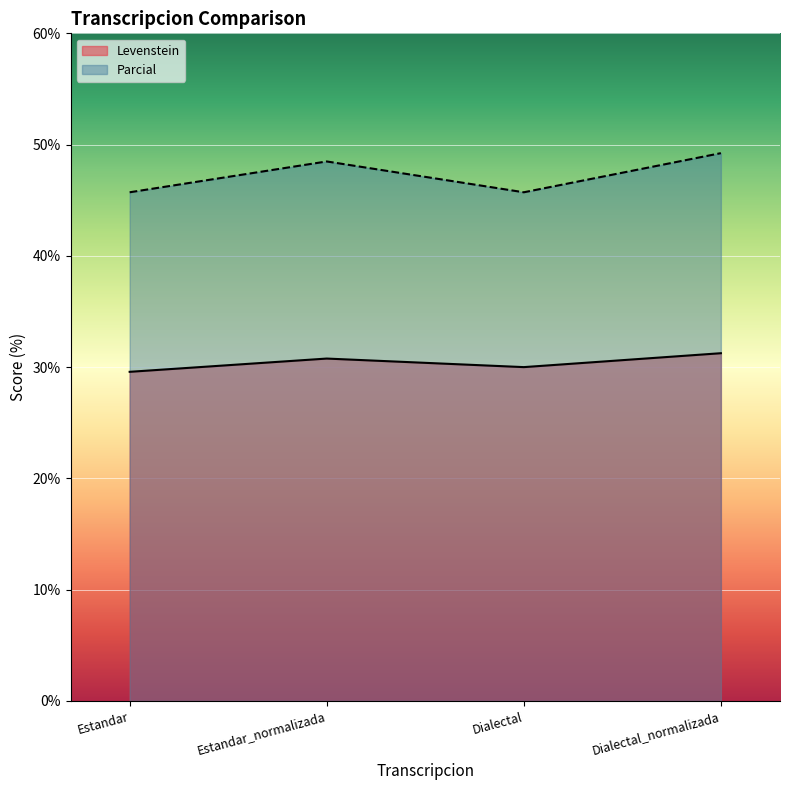

True or false: Parcial and Levenstein cross at least once.

False